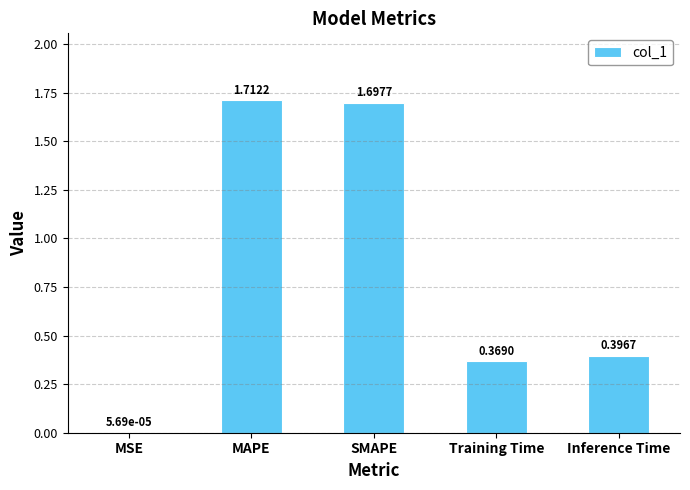

What is the sum of all values?

4.2